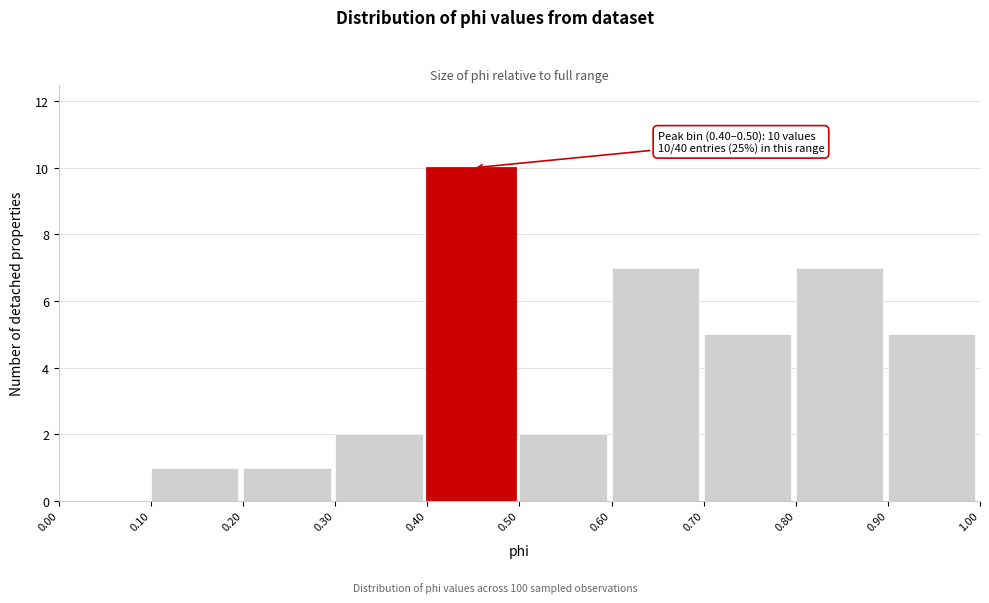

Over which range of the x-axis is the bar tallest?

0.40 to 0.50